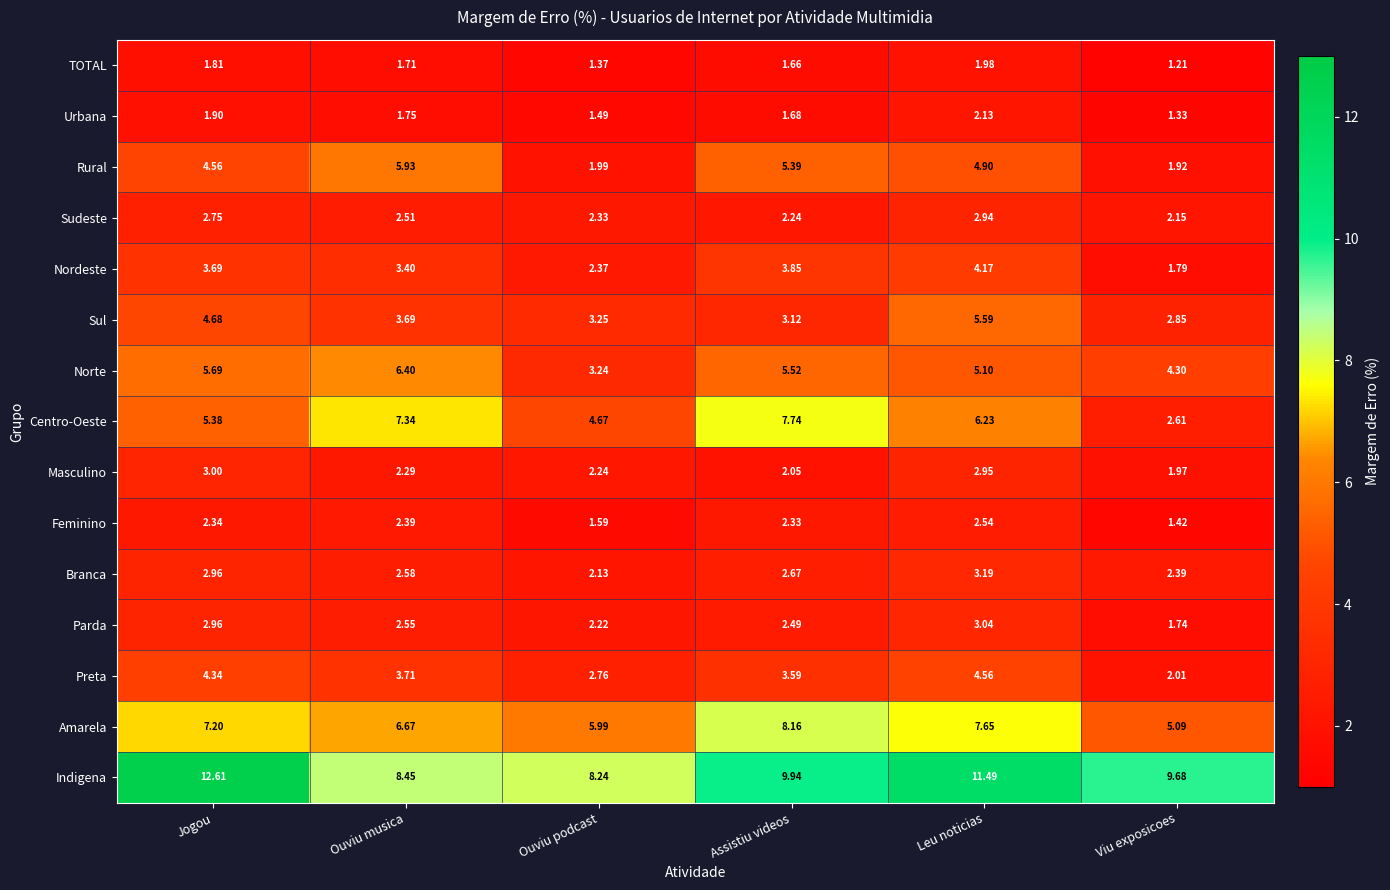

Which series has the largest range (max minus min)?

Centro-Oeste